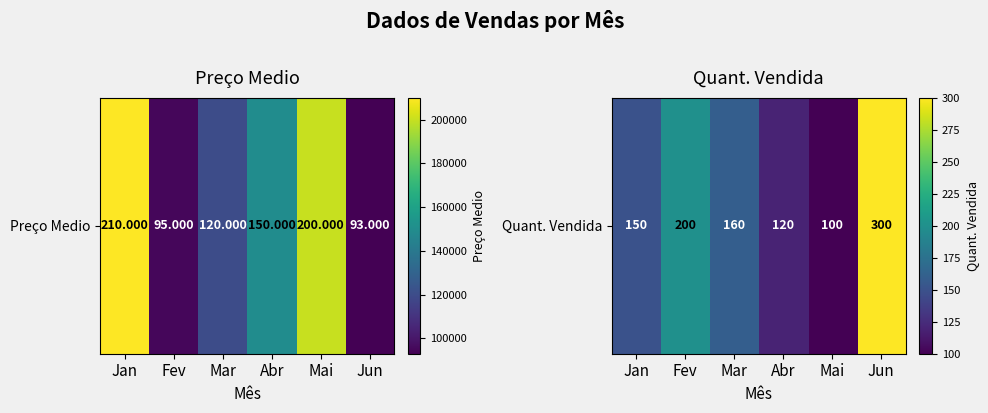

What is the average value?

172